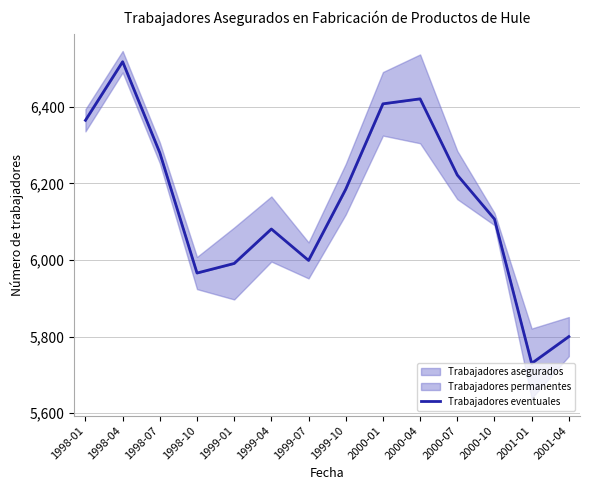

Where does the data first go above 6185?

1998-01